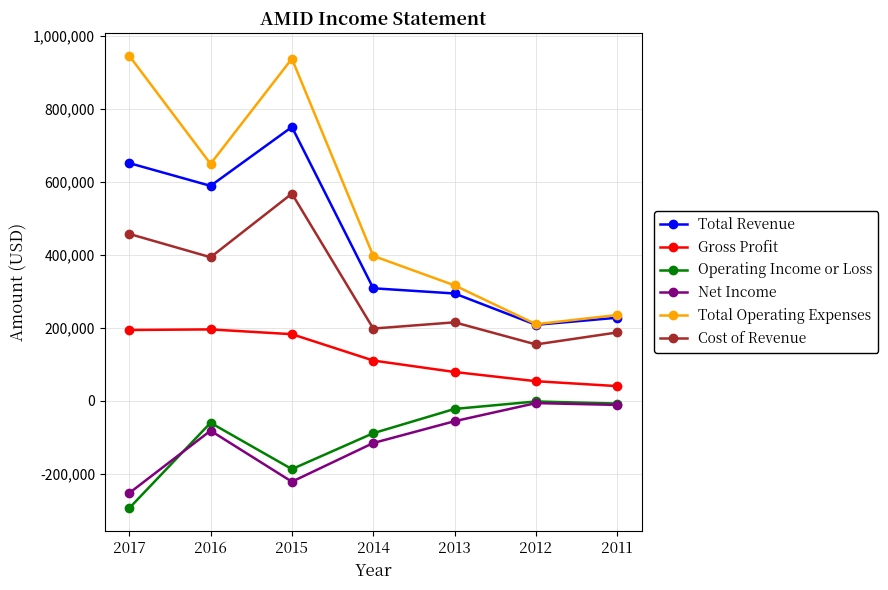

What is the difference between the Total Operating Expenses values at 2014 and 2011?

161900